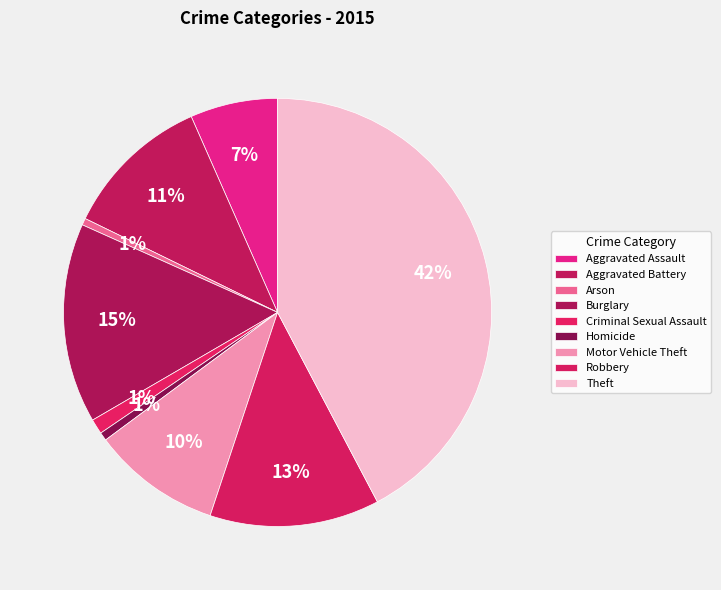

What is the smallest slice in the pie chart?

Arson